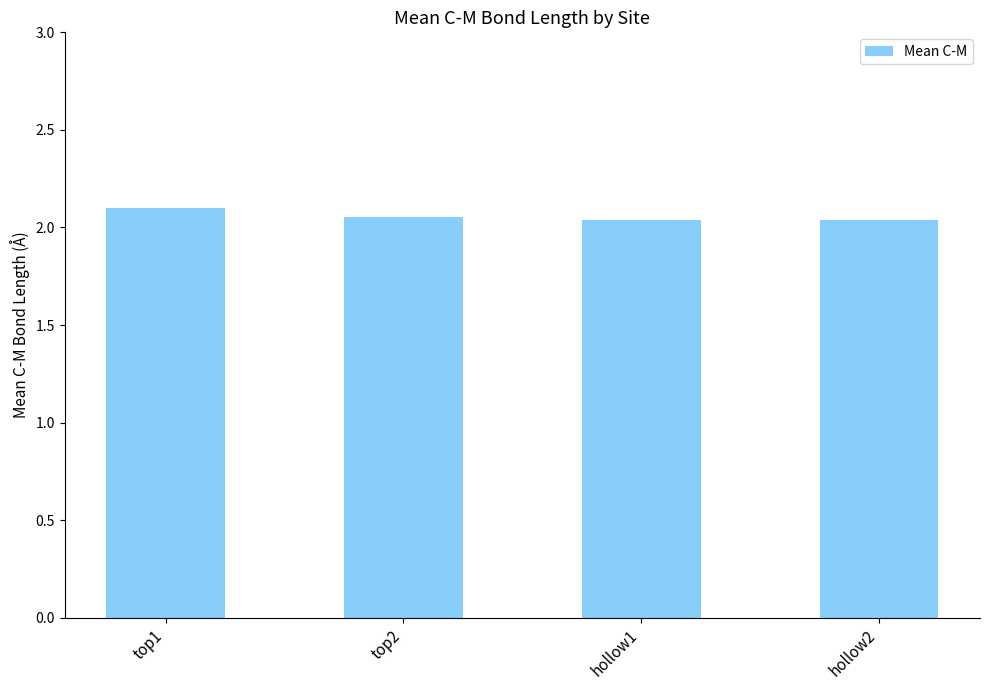

What is the label of the 1st bar from the left?

top1